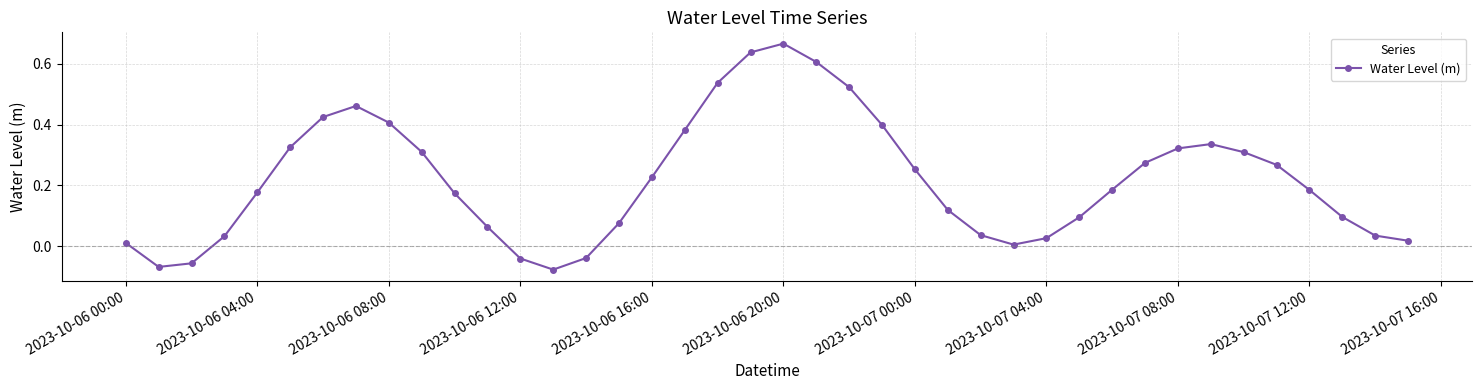

What is the sum of all values?

8.7